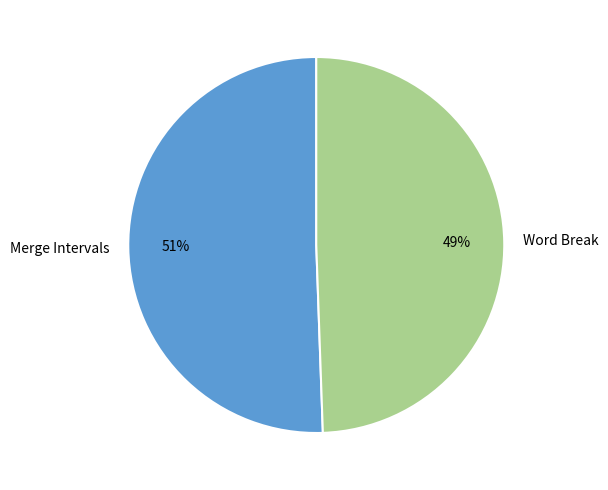

Is it true that Word Break is 60% of the pie?

False